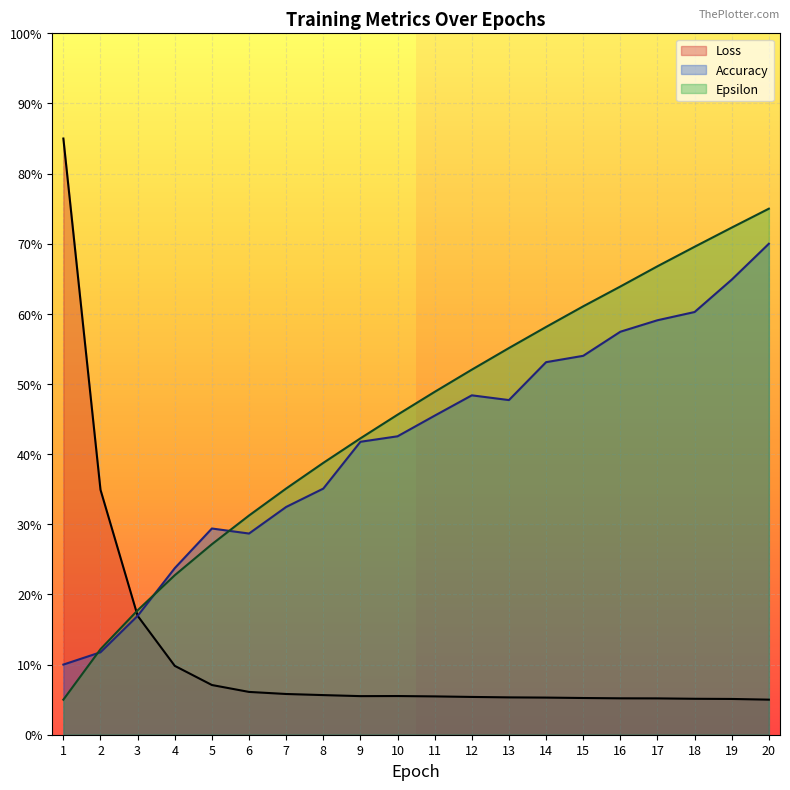

Which category has the highest value across all series?

1